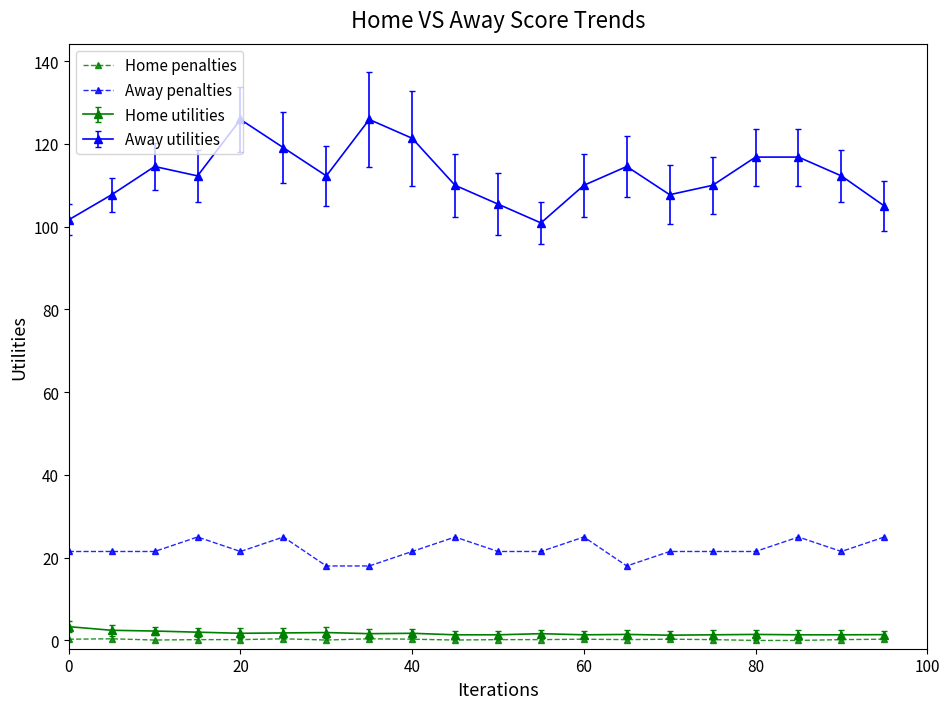

Which series has the largest total across all categories?

Away utilities